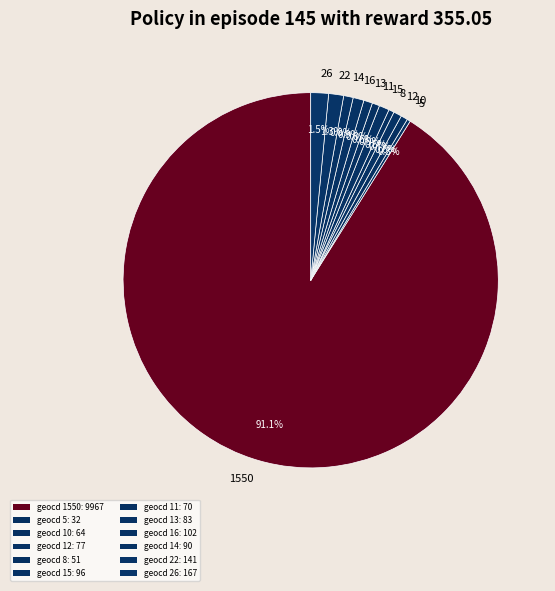

Approximately how many times larger is the value at 12 compared to 14?

0.9